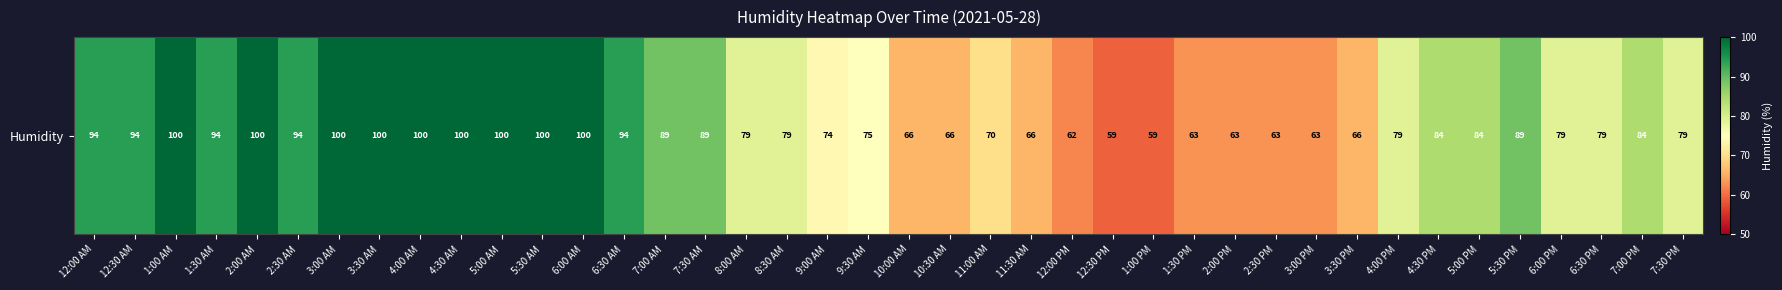

Rank the categories by value from lowest to highest.

12:30 PM, 1:00 PM, 12:00 PM, 1:30 PM, 2:00 PM, 2:30 PM, 3:00 PM, 10:00 AM, 10:30 AM, 11:30 AM, 3:30 PM, 11:00 AM, 9:00 AM, 9:30 AM, 8:00 AM, 8:30 AM, 4:00 PM, 6:00 PM, 6:30 PM, 7:30 PM, 4:30 PM, 5:00 PM, 7:00 PM, 7:00 AM, 7:30 AM, 5:30 PM, 12:00 AM, 12:30 AM, 1:30 AM, 2:30 AM, 6:30 AM, 1:00 AM, 2:00 AM, 3:00 AM, 3:30 AM, 4:00 AM, 4:30 AM, 5:00 AM, 5:30 AM, 6:00 AM